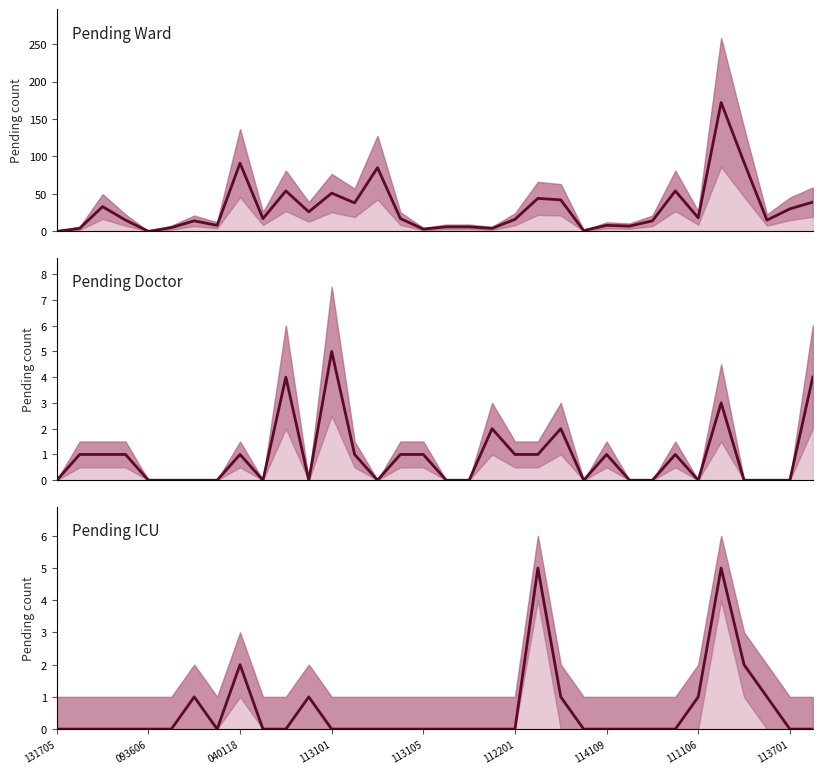

At how many categories does at least one series exceed 151?

1